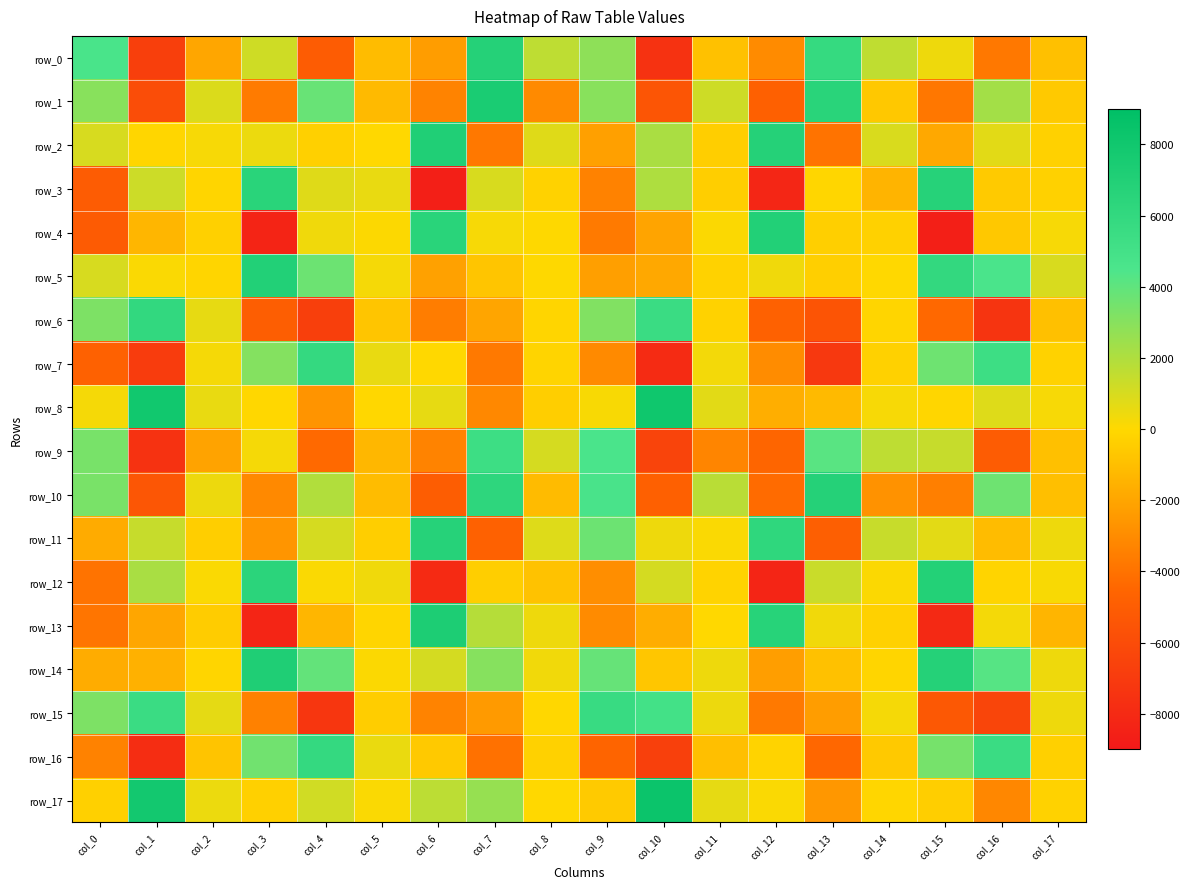

Which category has the lowest value in the row_6 series?

col_16